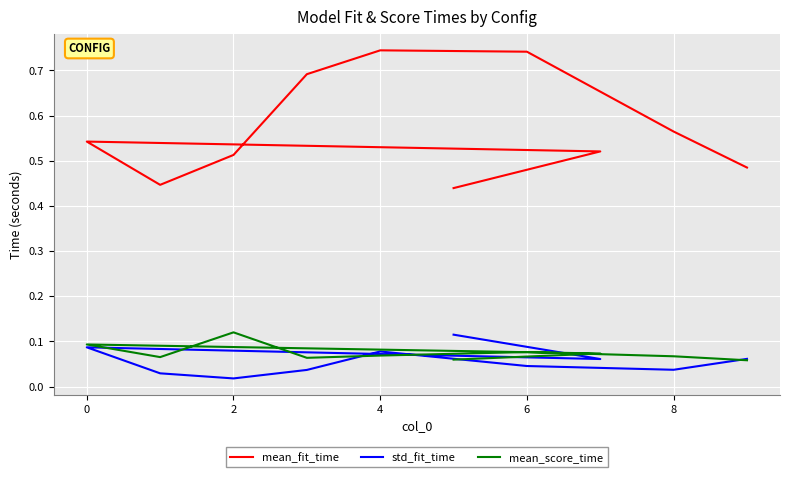

How many data points does each series have?

10